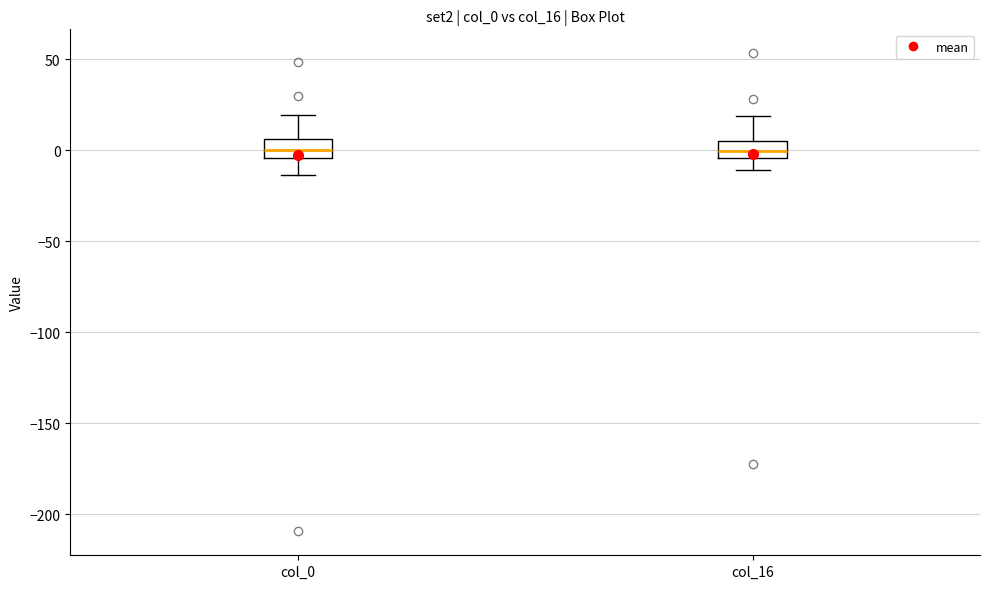

Where does the upper whisker of the box for col_16 end on the y-axis? The values are not printed on the chart, so give them approximately, as read against the axis.

20